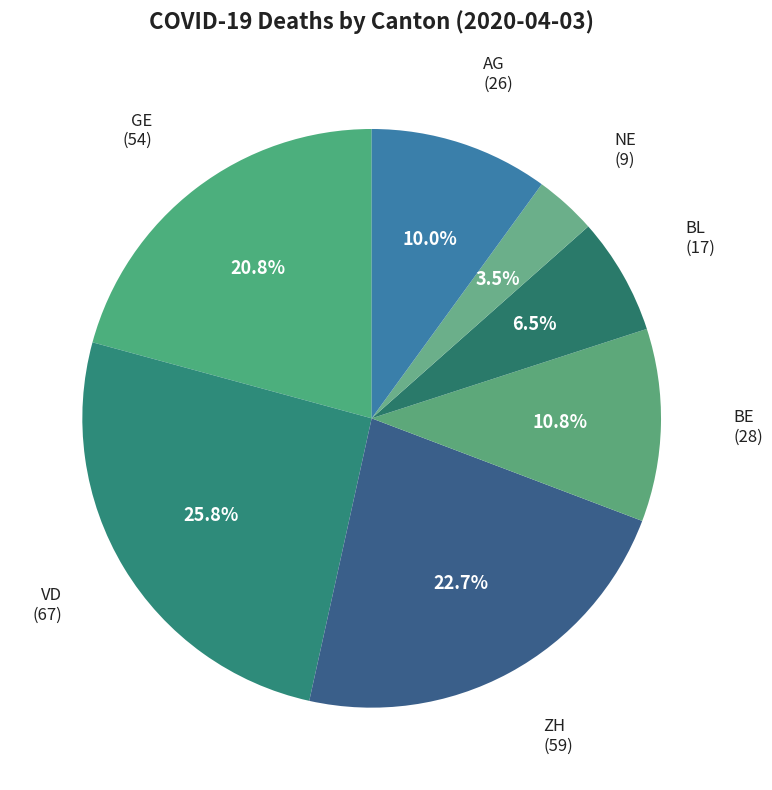

What is the smallest slice in the pie chart?

NE